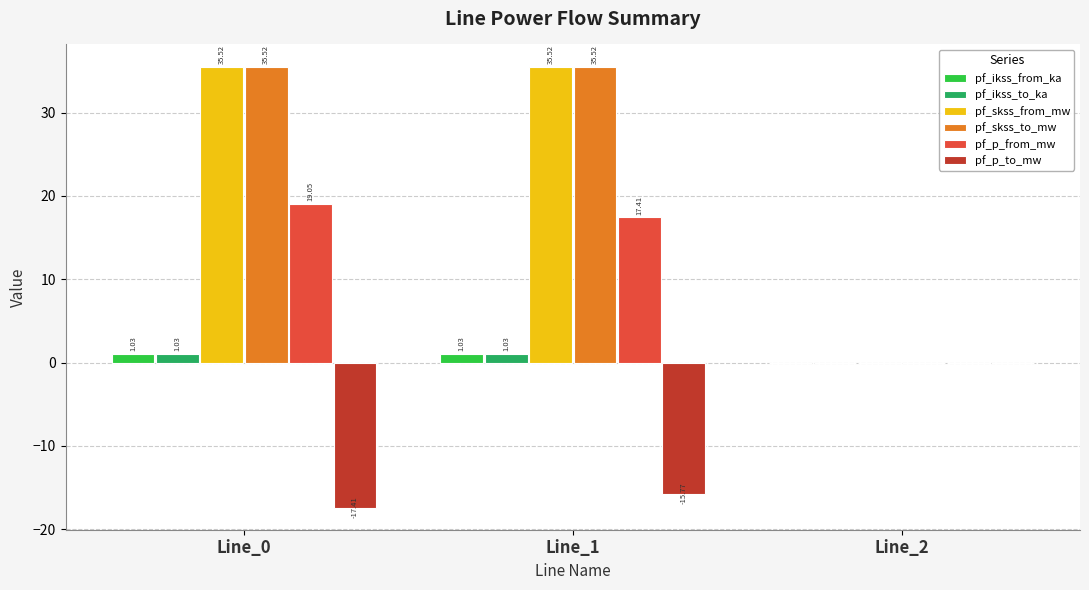

What is the total value across all series at Line_1?

74.7